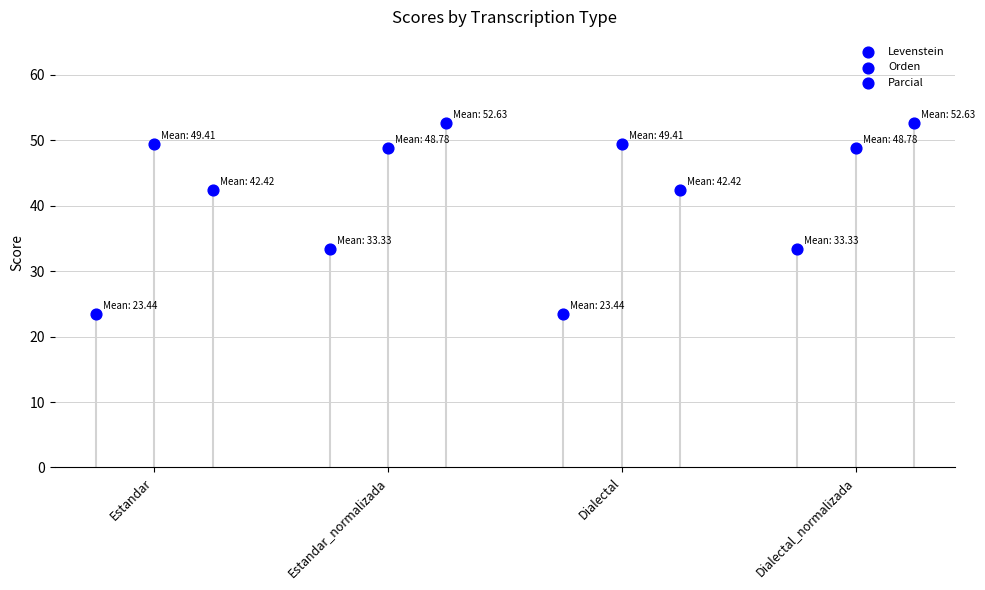

Which series has the widest spread of Y values?

Parcial